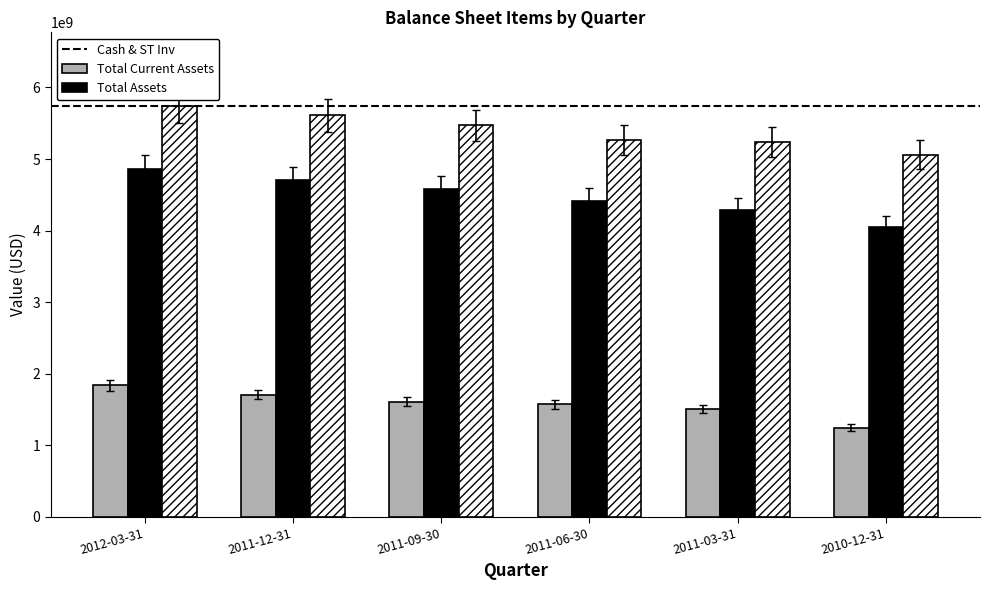

What is the difference between the maximum and minimum values in the Total Current Assets series?

822435000